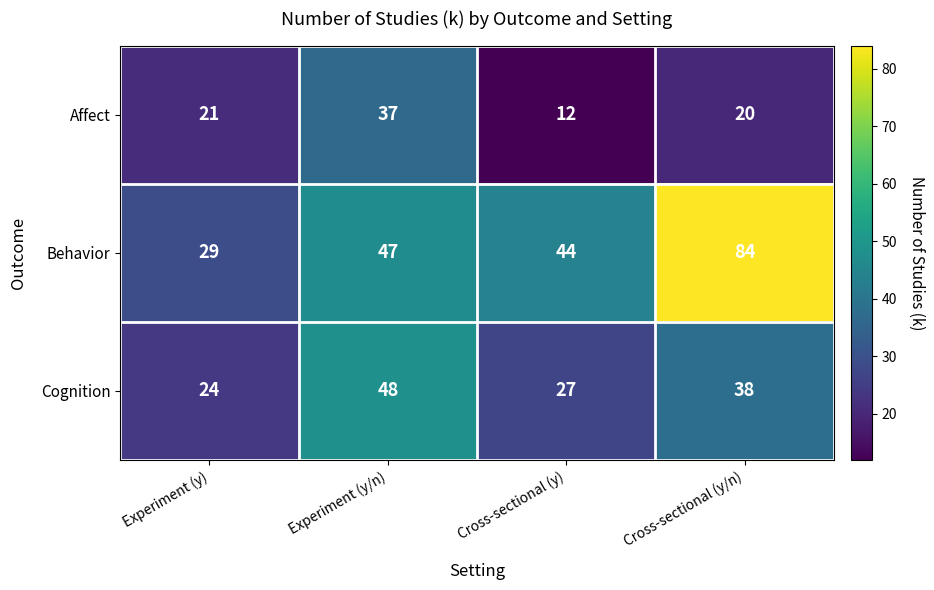

Rank the series by their average value, from lowest to highest.

Affect, Cognition, Behavior